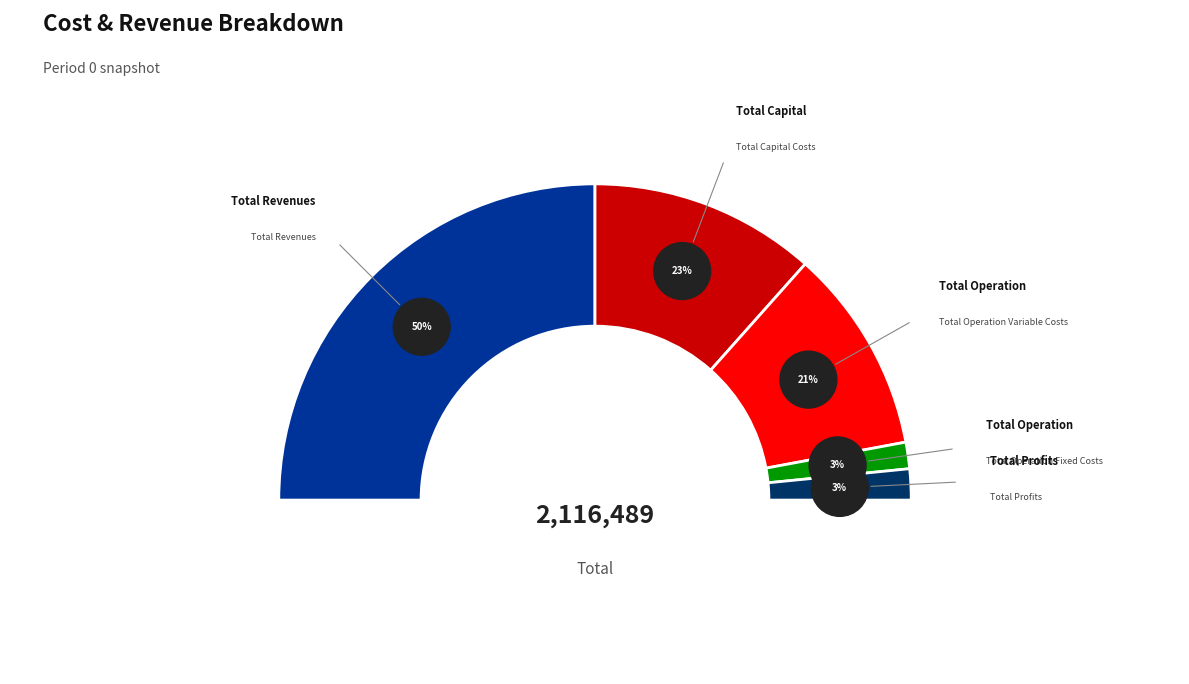

Does any single category account for the majority?

No